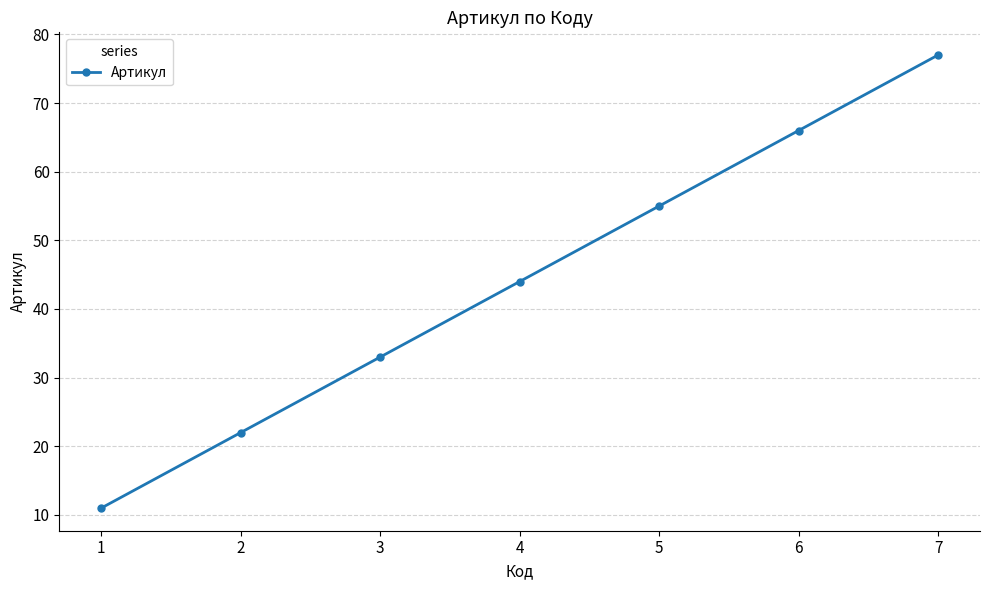

At which category does the chart reach its minimum across all series?

1